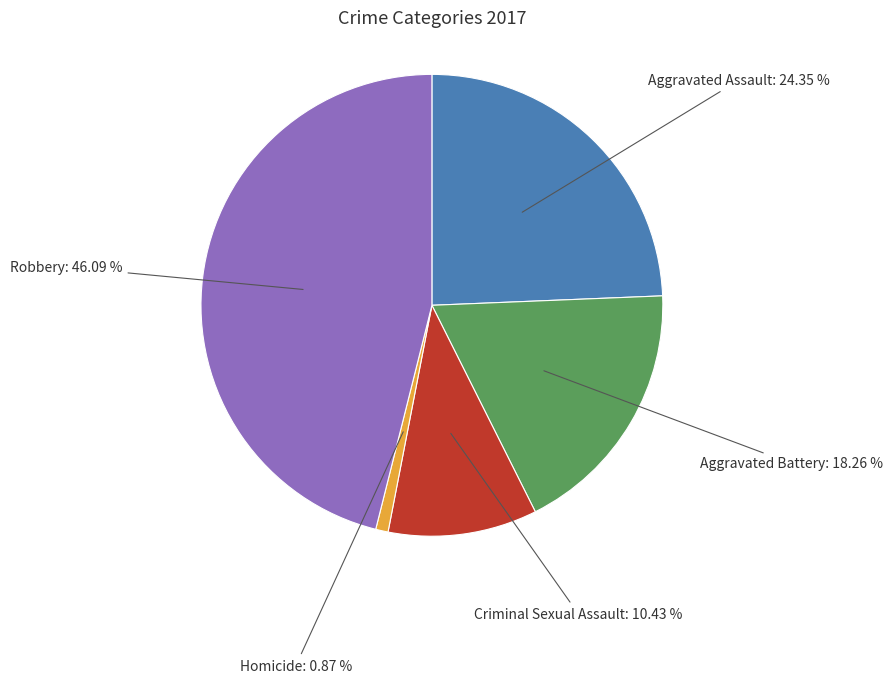

Is there a majority slice in this chart?

No